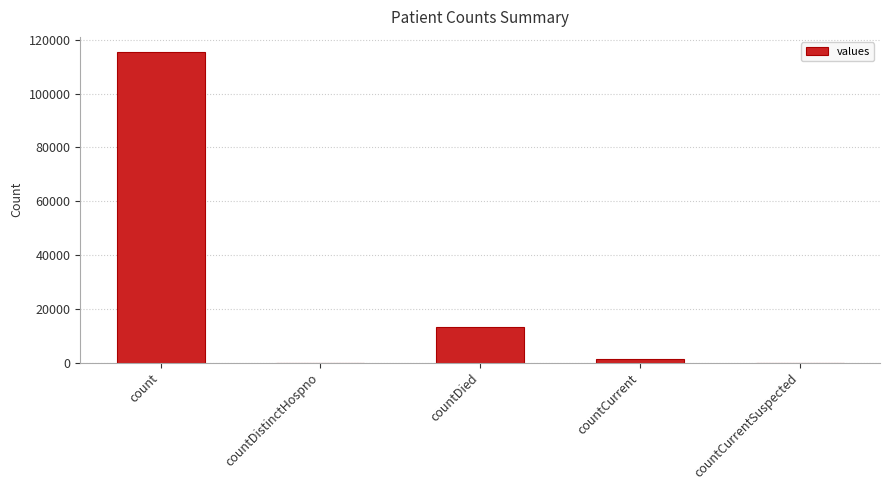

What is the maximum value shown in the chart?

115379